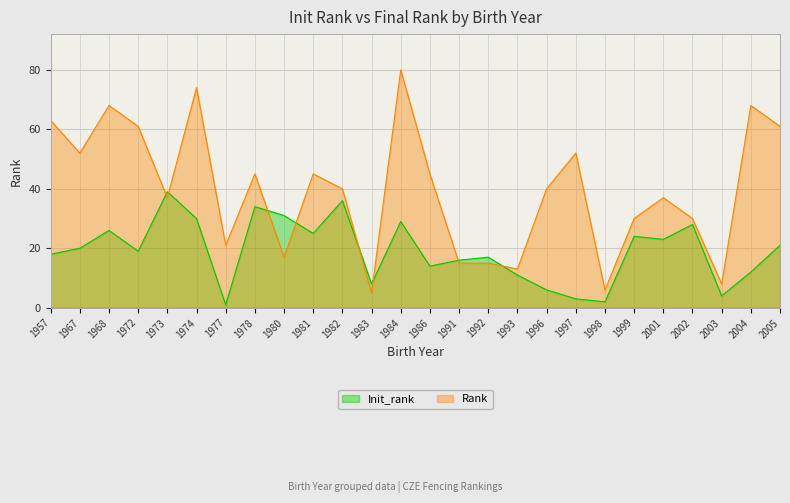

Reading right to left, what are all the values shown in this chart?

Init_rank: 2005=21	2004=12	2003=4	2002=28	2001=23	1999=24	1998=2	1997=3	1996=6	1993=11	1992=17	1991=16	1986=14	1984=29	1983=8	1982=36	1981=25	1980=31	1978=34	1977=1	1974=30	1973=39	1972=19	1968=26	1967=20	1957=18
Rank: 2005=61	2004=68	2003=8	2002=30	2001=37	1999=30	1998=6	1997=52	1996=40	1993=13	1992=15	1991=15	1986=45	1984=80	1983=5	1982=40	1981=45	1980=17	1978=45	1977=21	1974=74	1973=37	1972=61	1968=68	1967=52	1957=63